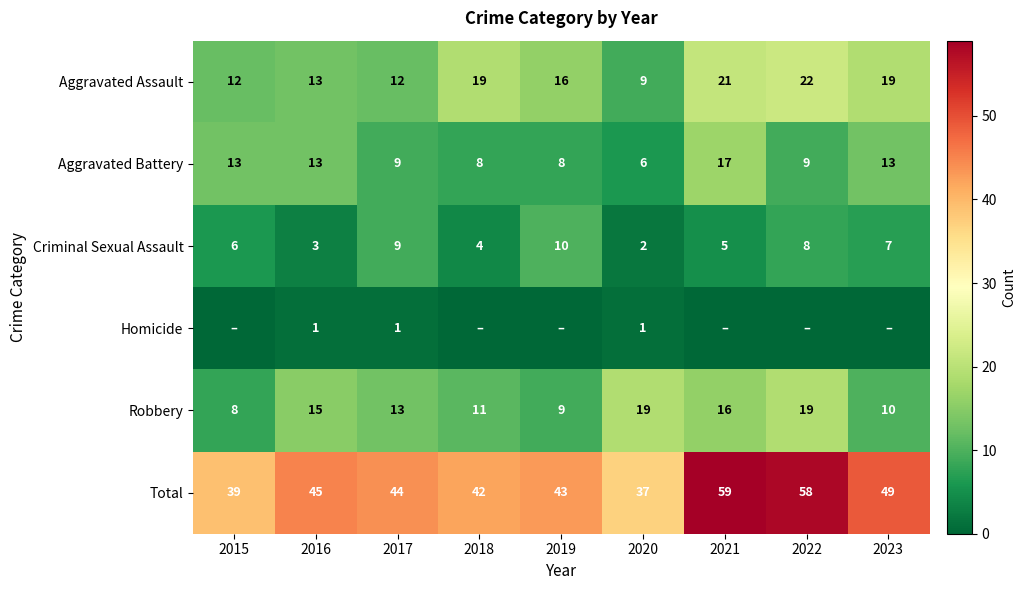

At which label is Aggravated Assault closest to 15?

2019